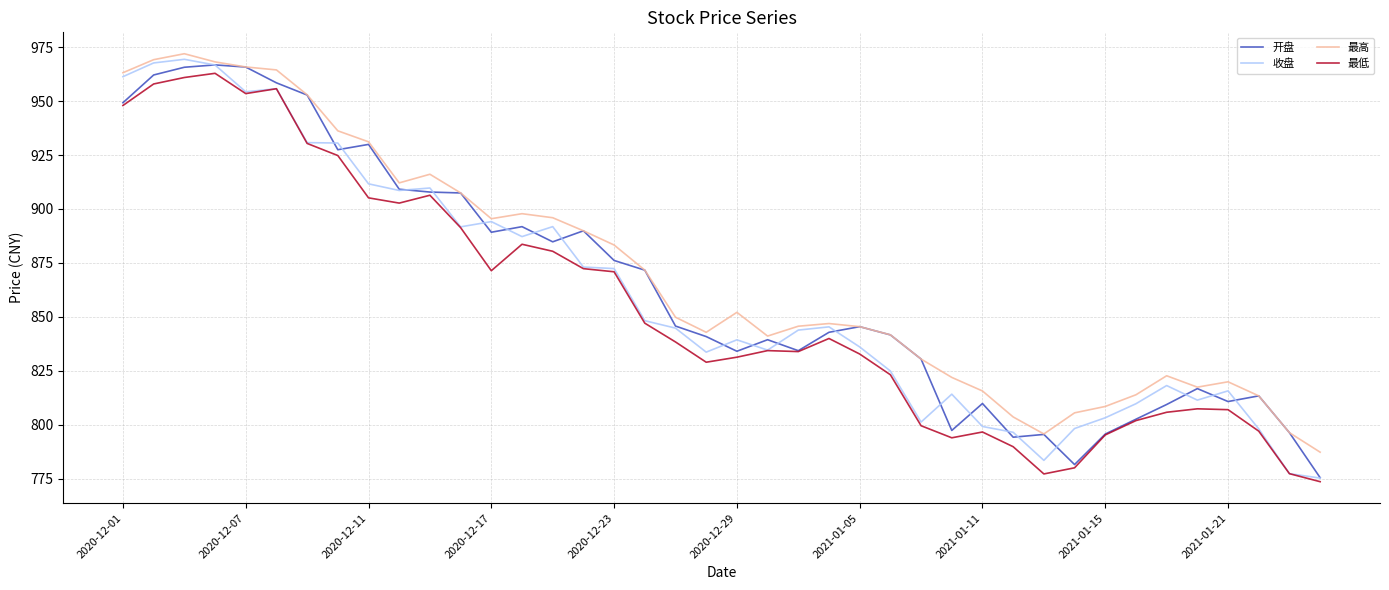

True or false: 最高 and 最低 cross at least once.

False